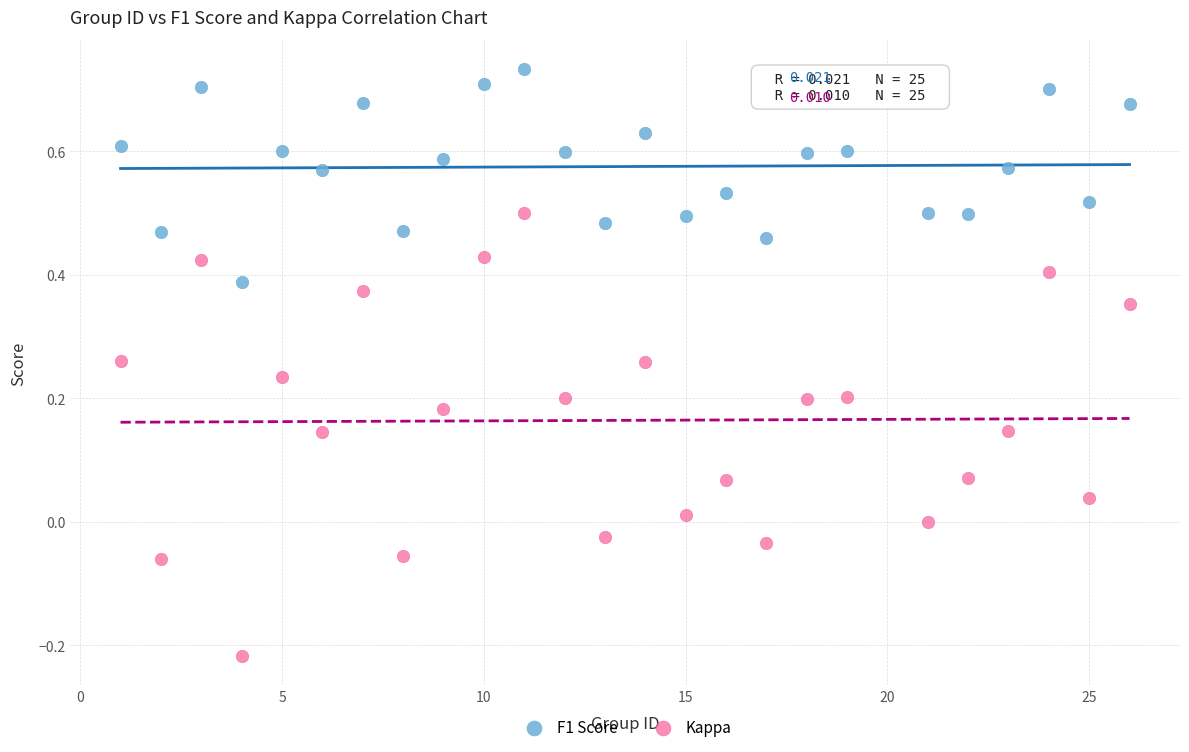

What are all the series names shown in the legend?

F1 Score, Kappa